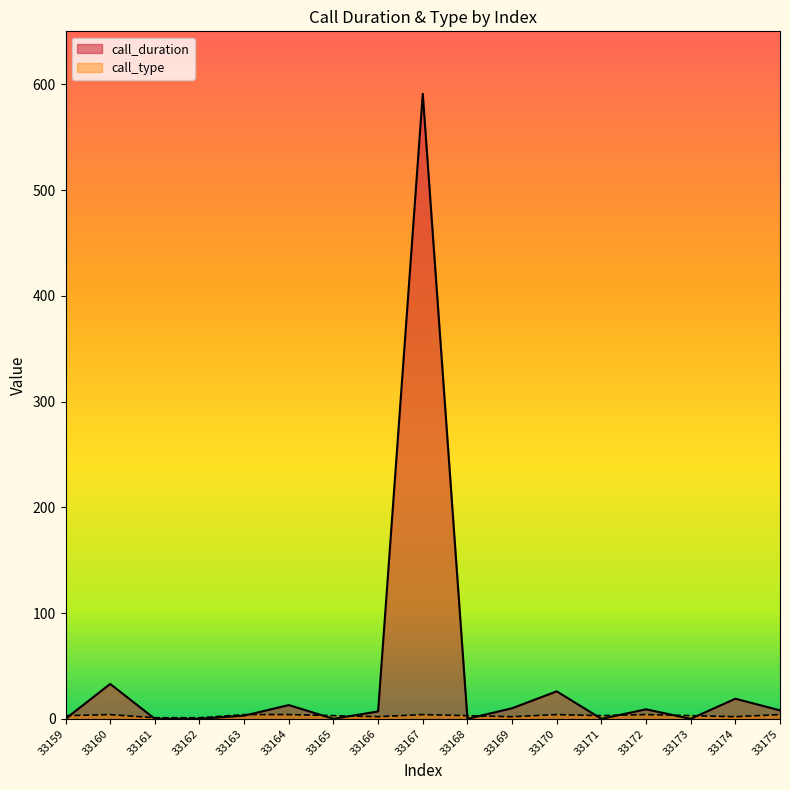

Rank the series by their maximum value, from lowest to highest.

call_type, call_duration